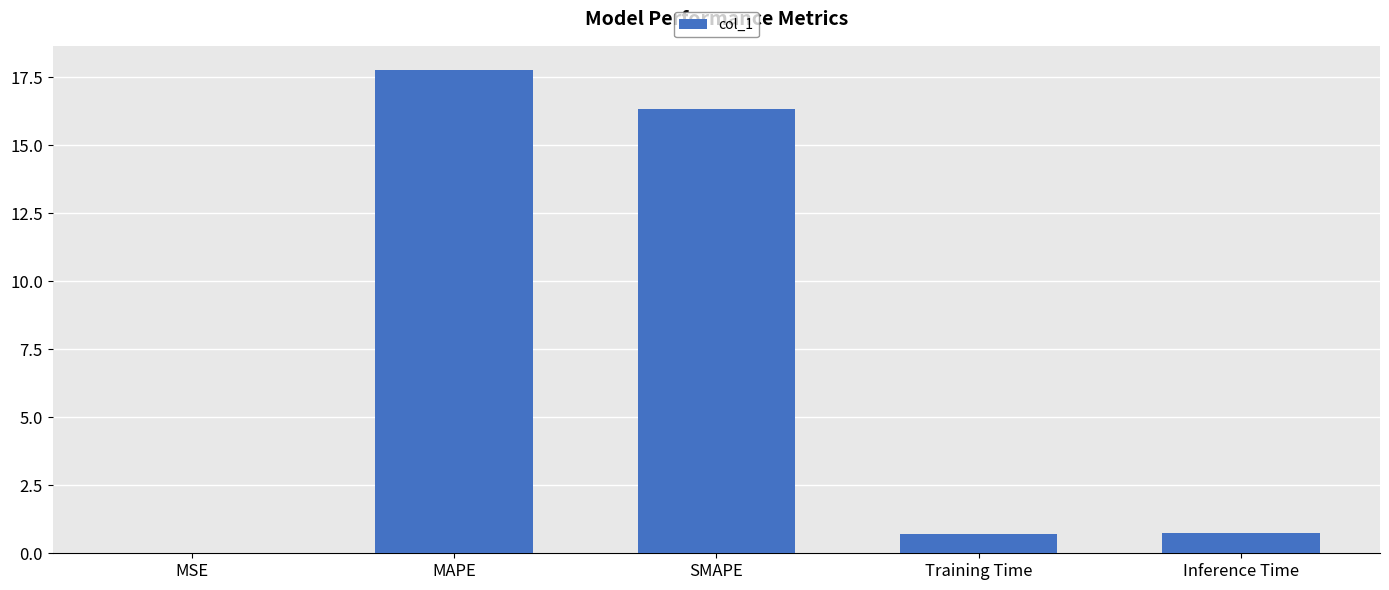

Which has a higher value, Training Time or SMAPE?

SMAPE